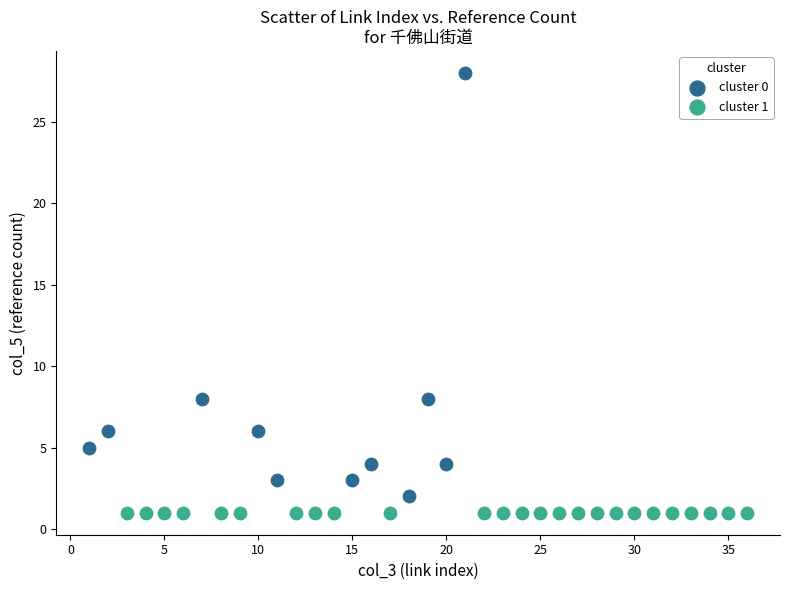

Which series reaches the maximum Y coordinate?

cluster 0